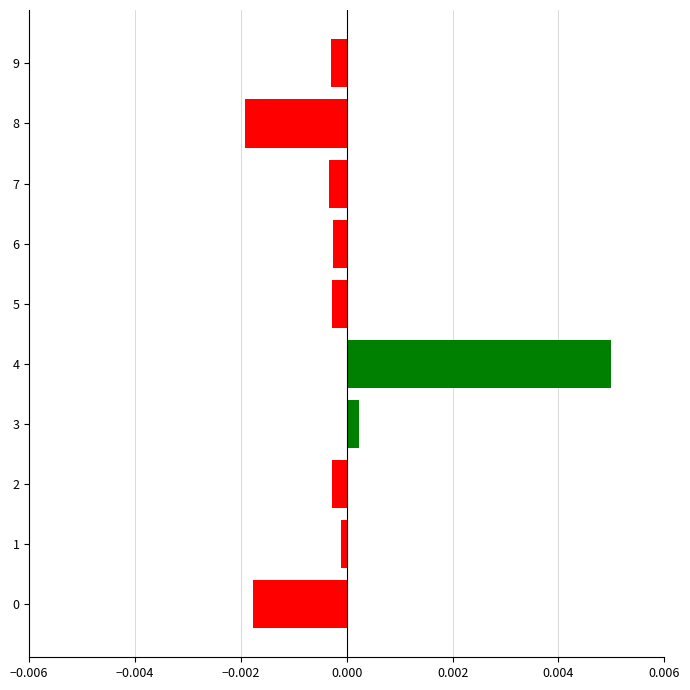

The value at 4 is 0.0. True or false?

True